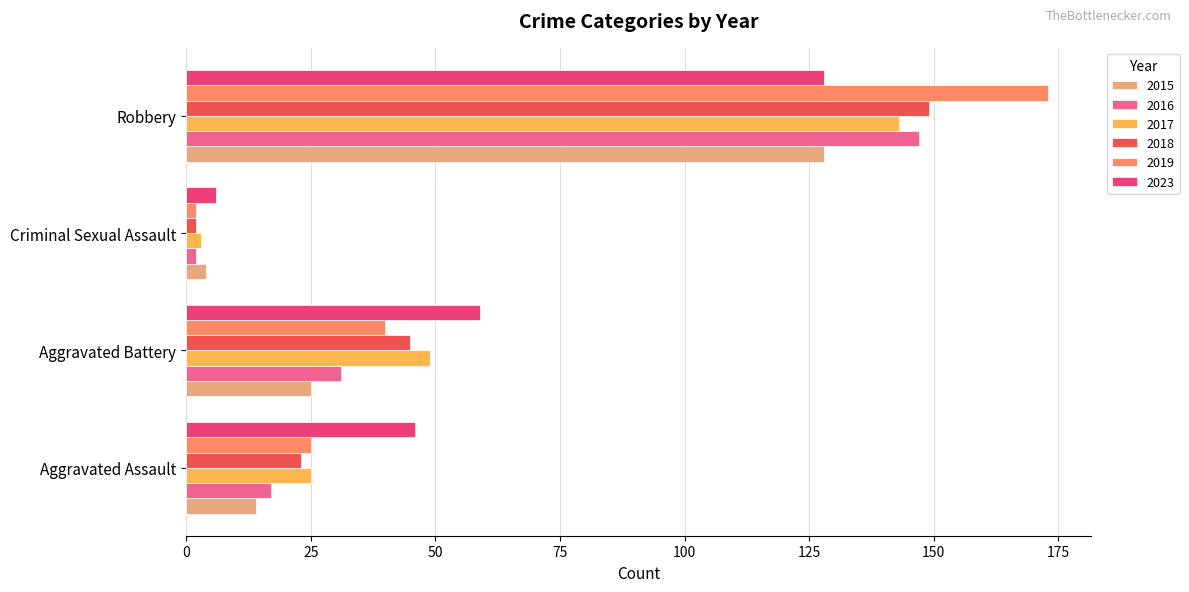

The 2017 series shows 68 at Aggravated Battery. True or false?

False